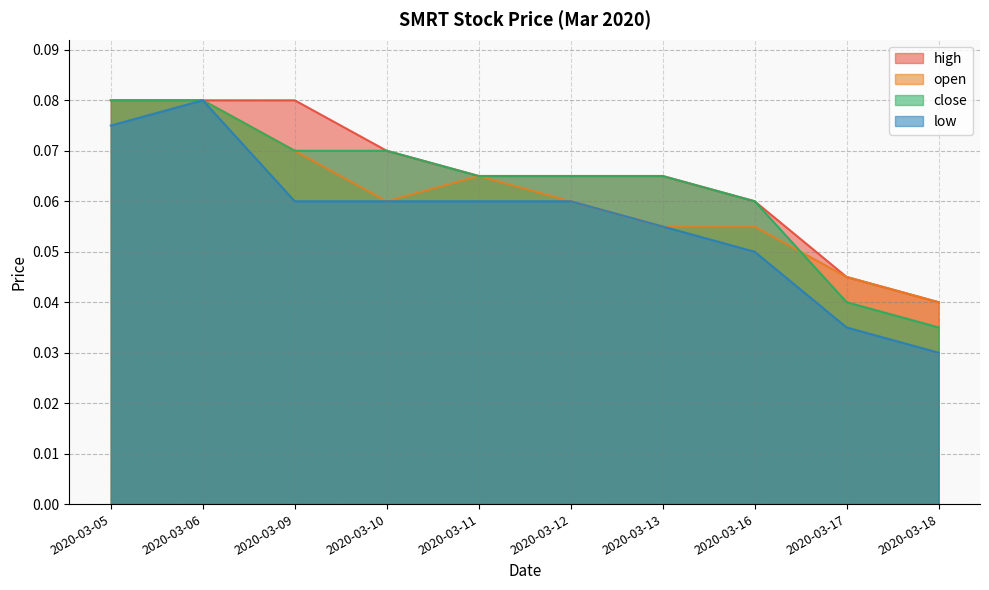

Reading left to right, extract all data points from this chart.

high: 0.1	0.1	0.1	0.1	0.1	0.1	0.1	0.1	0.0	0.0
open: 0.1	0.1	0.1	0.1	0.1	0.1	0.1	0.1	0.0	0.0
close: 0.1	0.1	0.1	0.1	0.1	0.1	0.1	0.1	0.0	0.0
low: 0.1	0.1	0.1	0.1	0.1	0.1	0.1	0.1	0.0	0.0